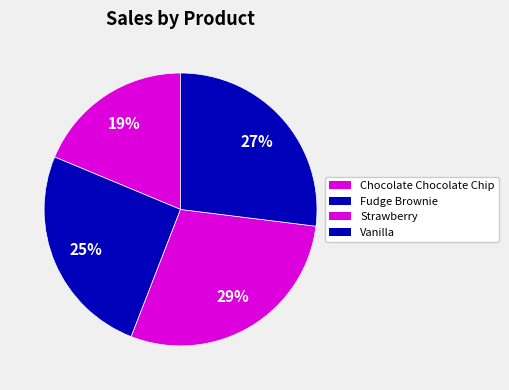

Count the number of slices in the pie.

4